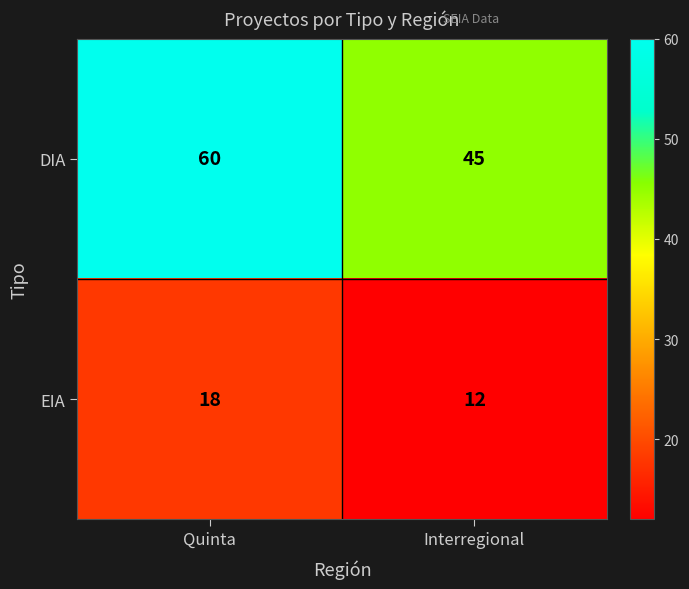

Which category has the highest value across all series?

Quinta